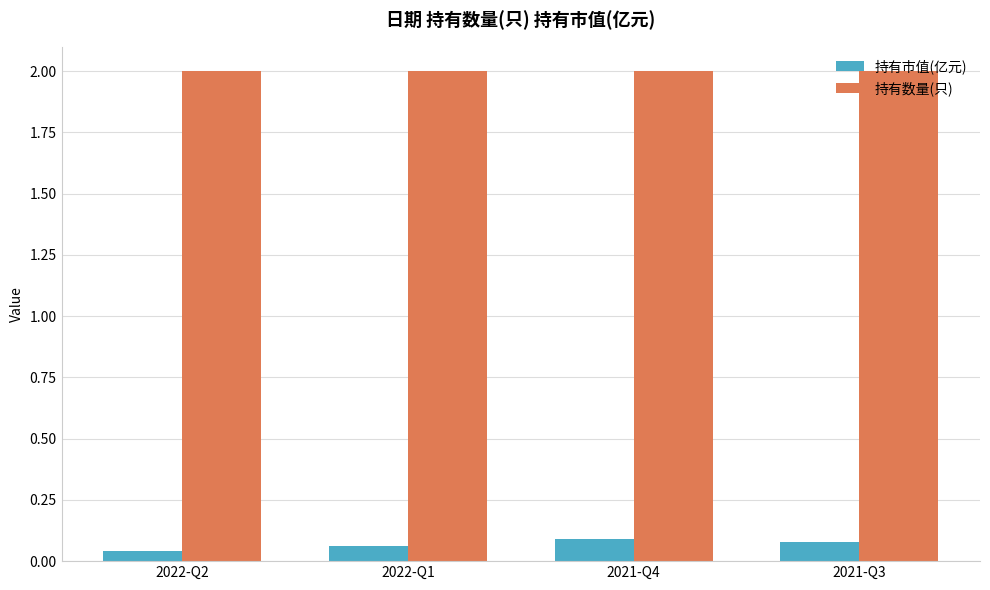

How many bars are there in total?

8